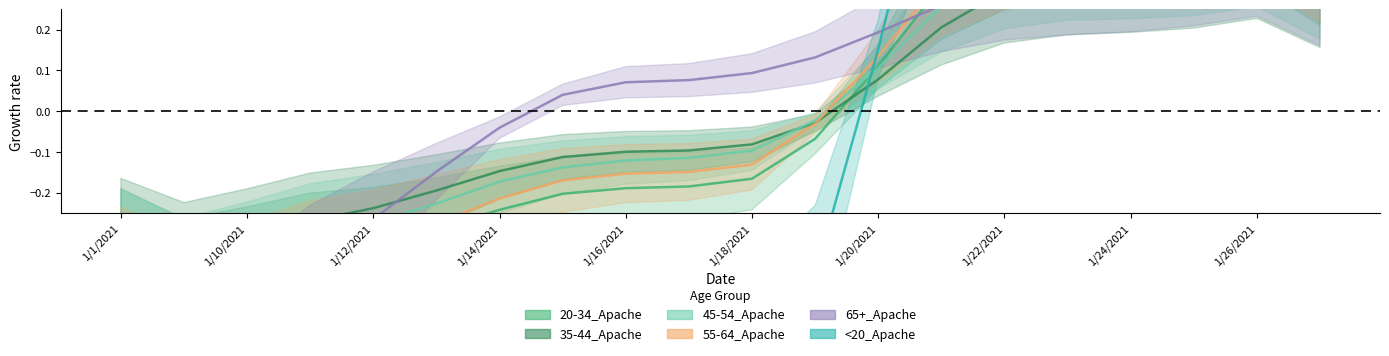

What is the difference between the maximum and minimum values in the <20_Apache series?

2.3